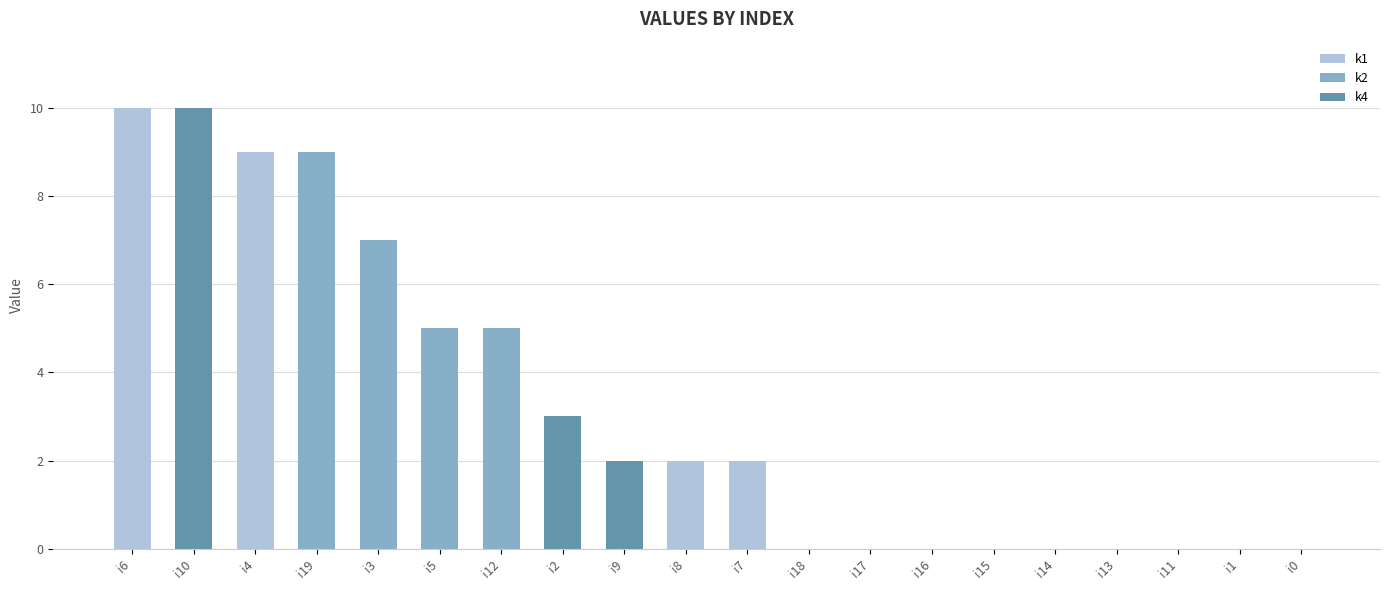

What is the total value across all series at i6?

10